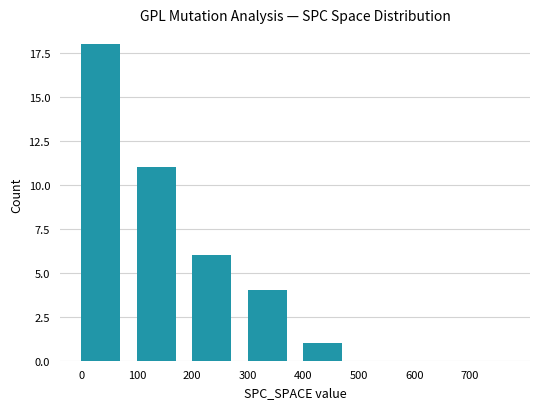

What is the change in value from 100 to 700?

-11